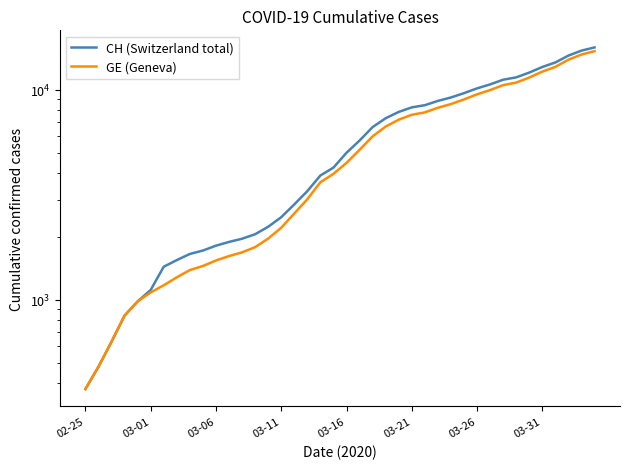

Where is GE (Geneva) nearest to the value 7829?

26